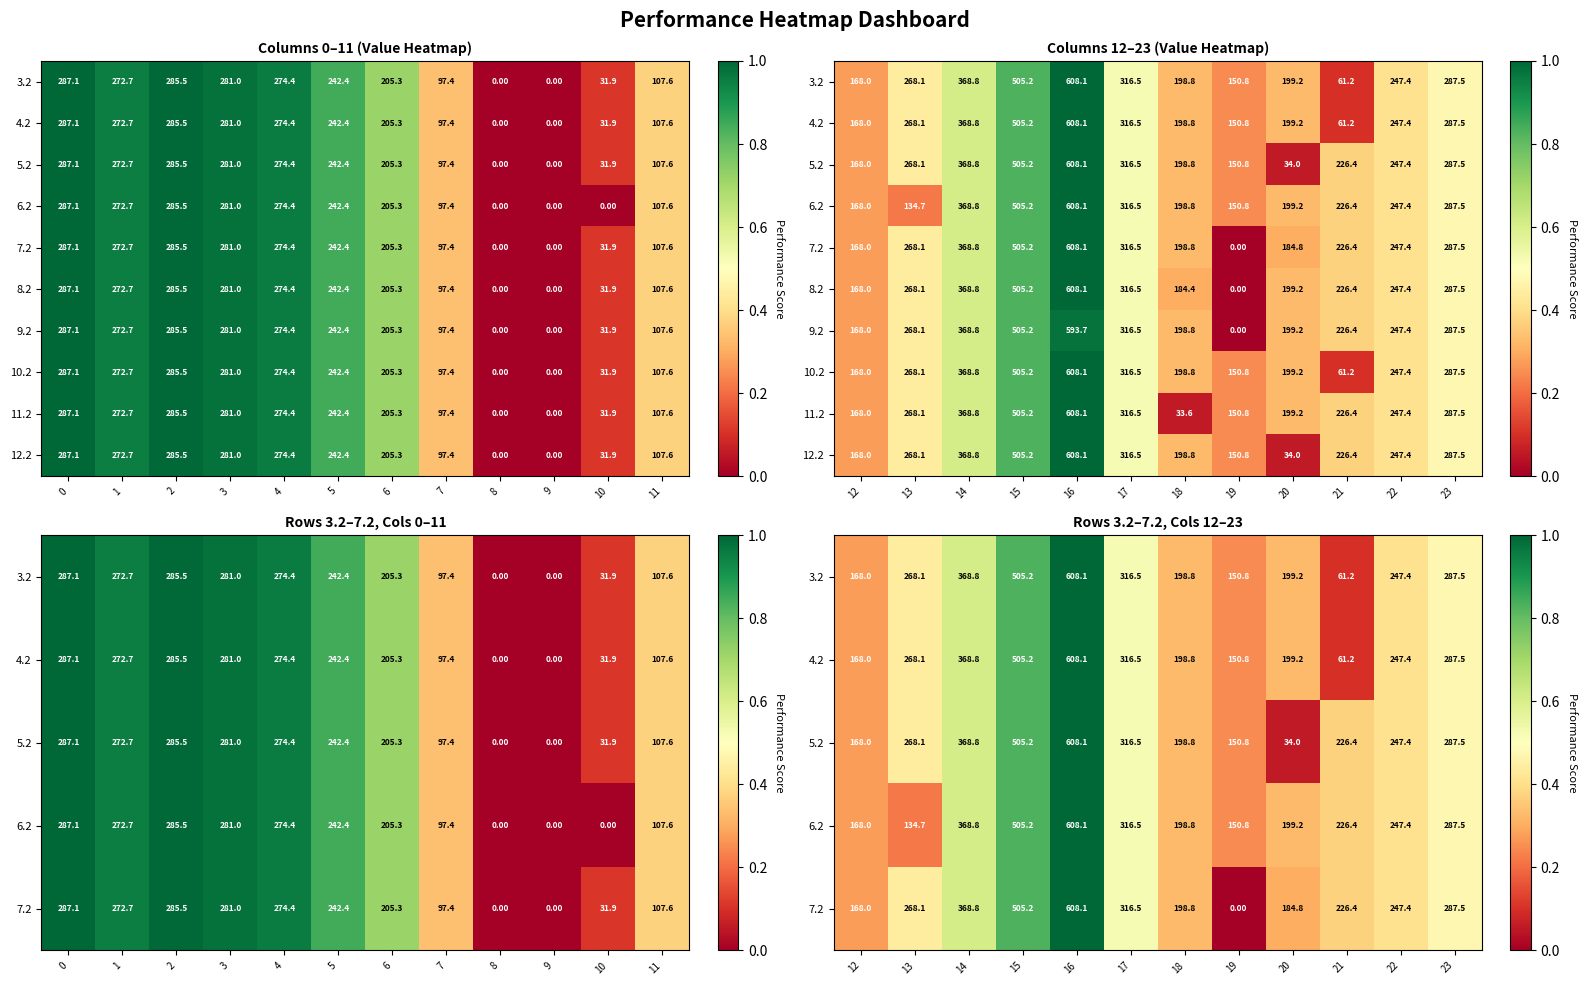

True or false: 11.2 has a value of 0.9 at 14.

False